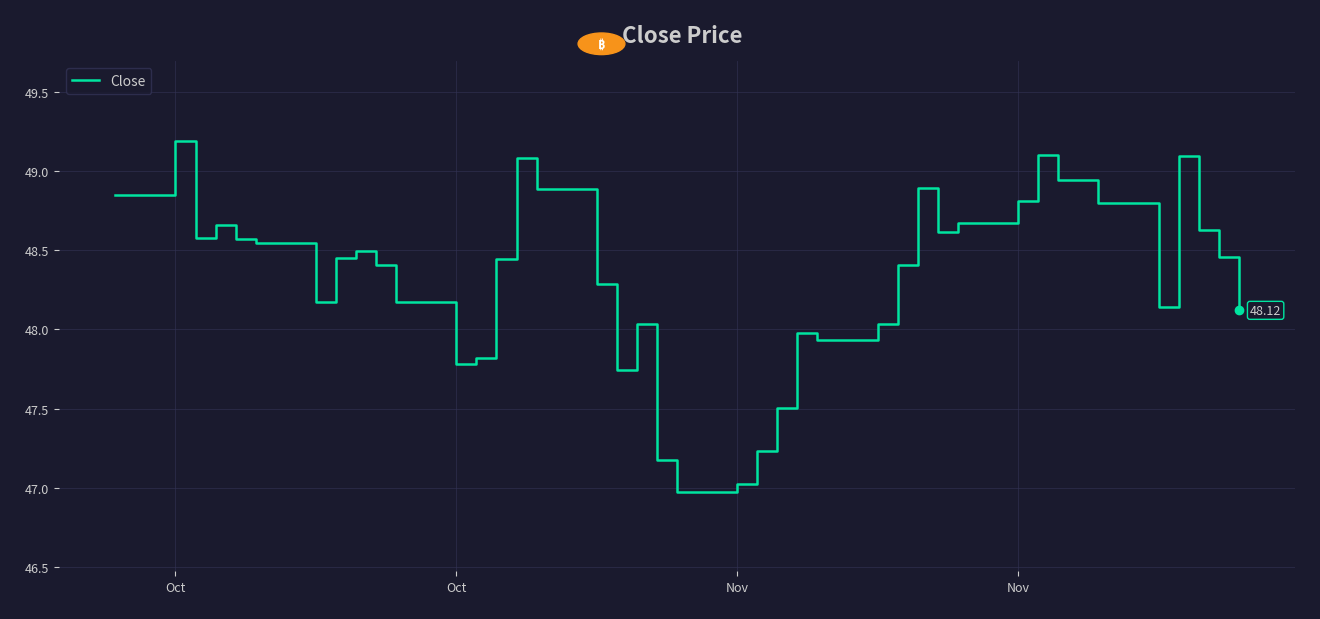

What is the difference between the maximum and minimum values?

2.2